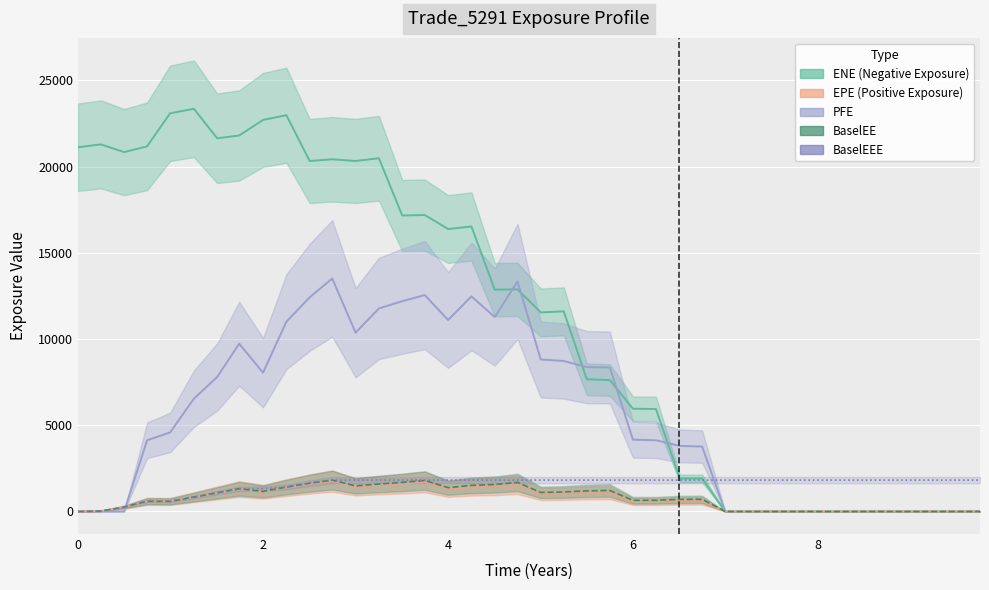

Between which two adjacent categories do PFE and EPE first intersect?

0.498421 and 0.747054